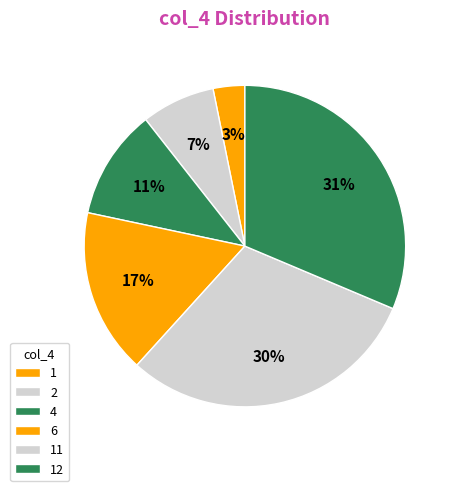

True or false: 11 accounts for 45% of the total.

False